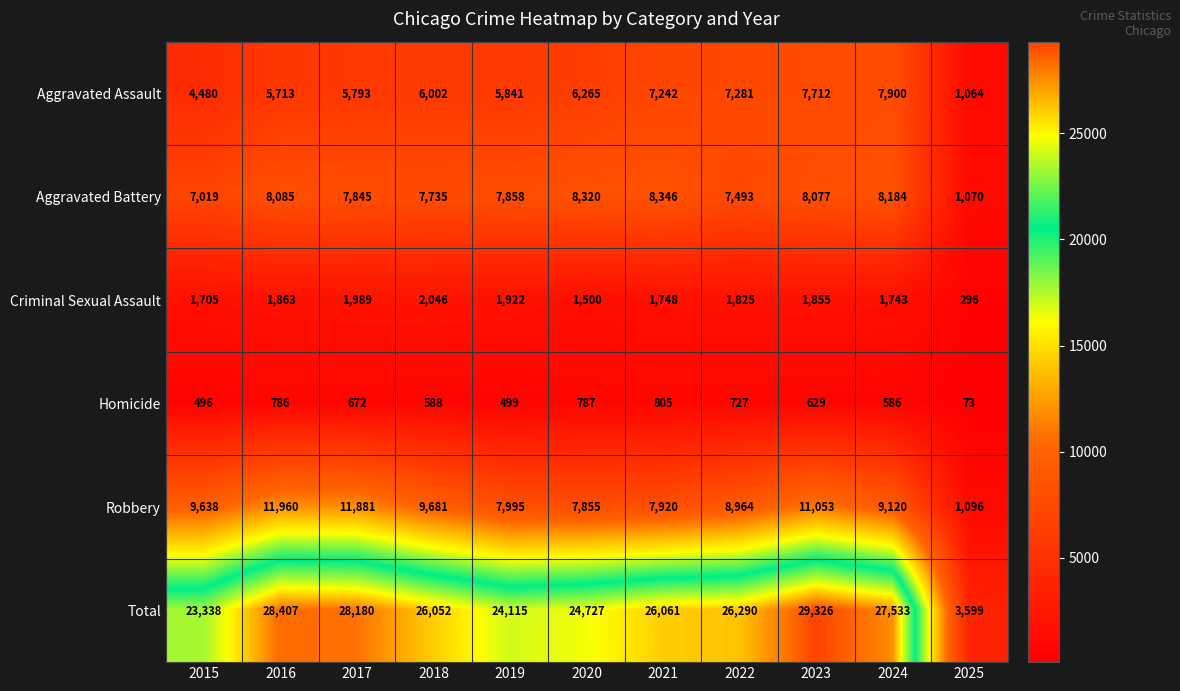

Which label corresponds to the largest value in the chart?

2023